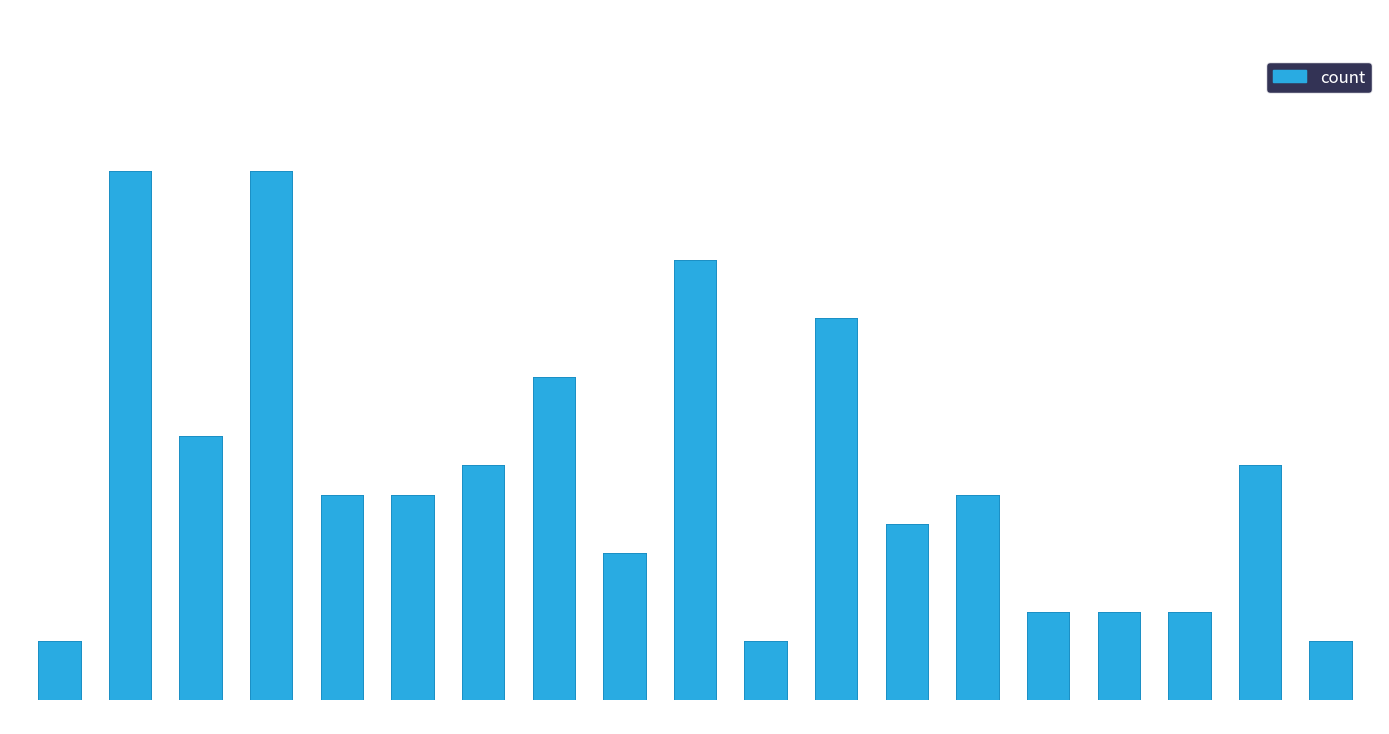

What is the difference between the values at S and H?

4